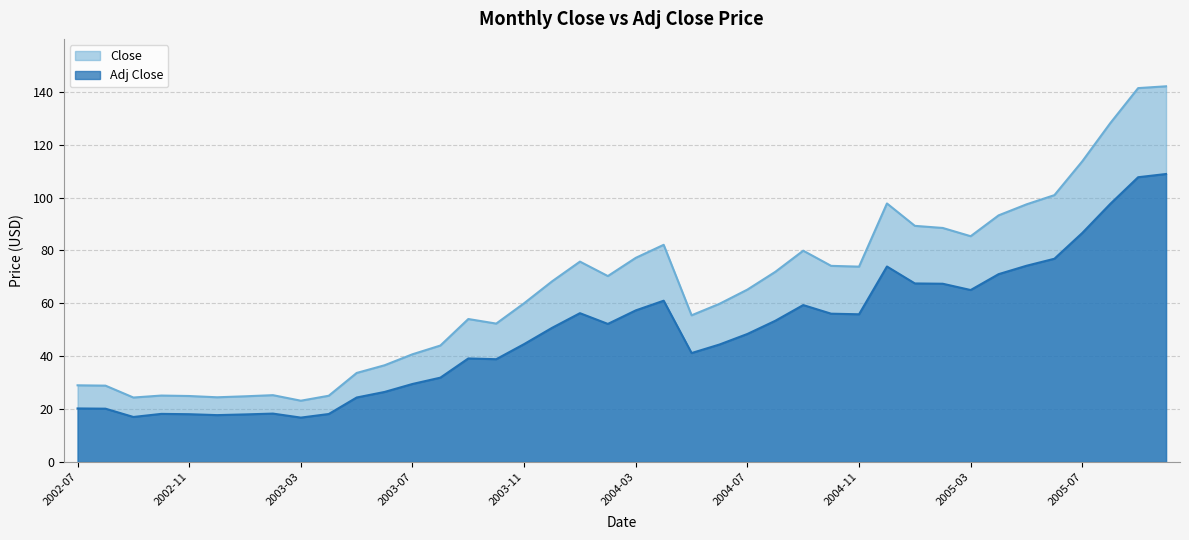

How many data points in Adj Close are above 50?

20